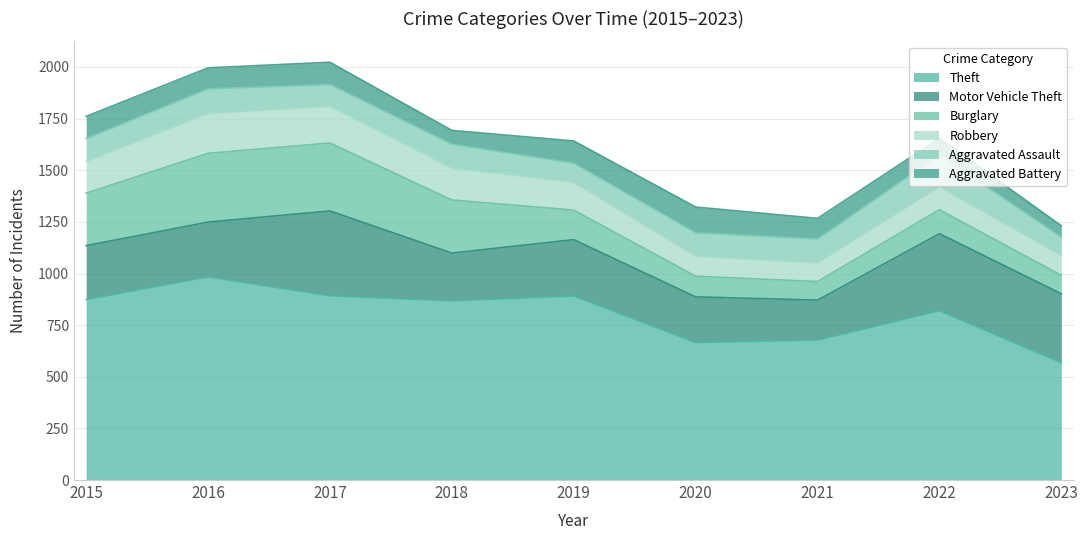

What is the difference between the second highest and minimum values in the Aggravated Battery series?

53